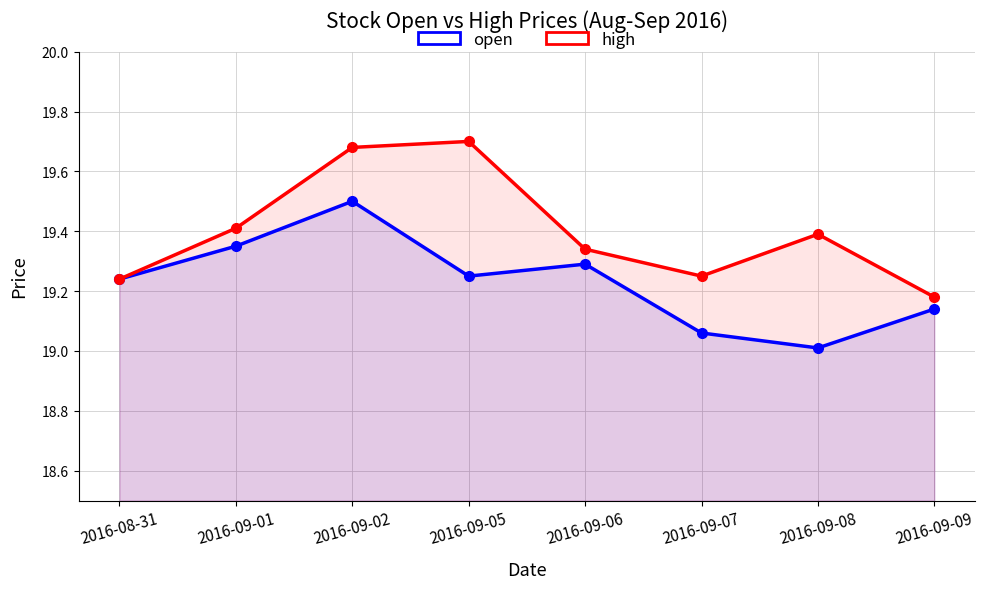

True or false: high and open cross at least once.

False